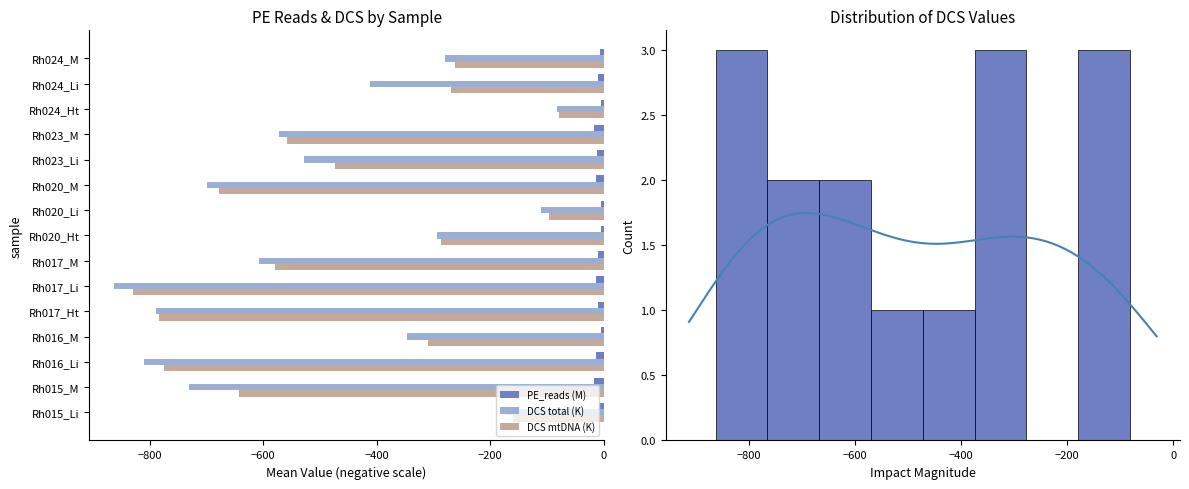

What are all the series names shown in the legend?

PE_reads (M), DCS total (K), DCS mtDNA (K)